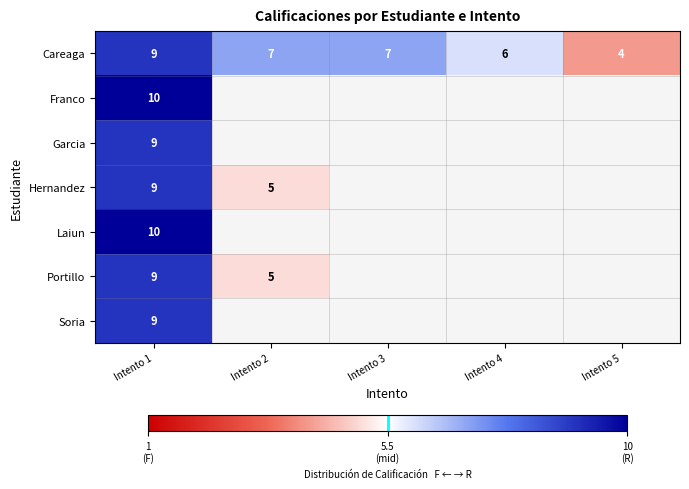

At which category is the sum across all series the highest?

Intento 1